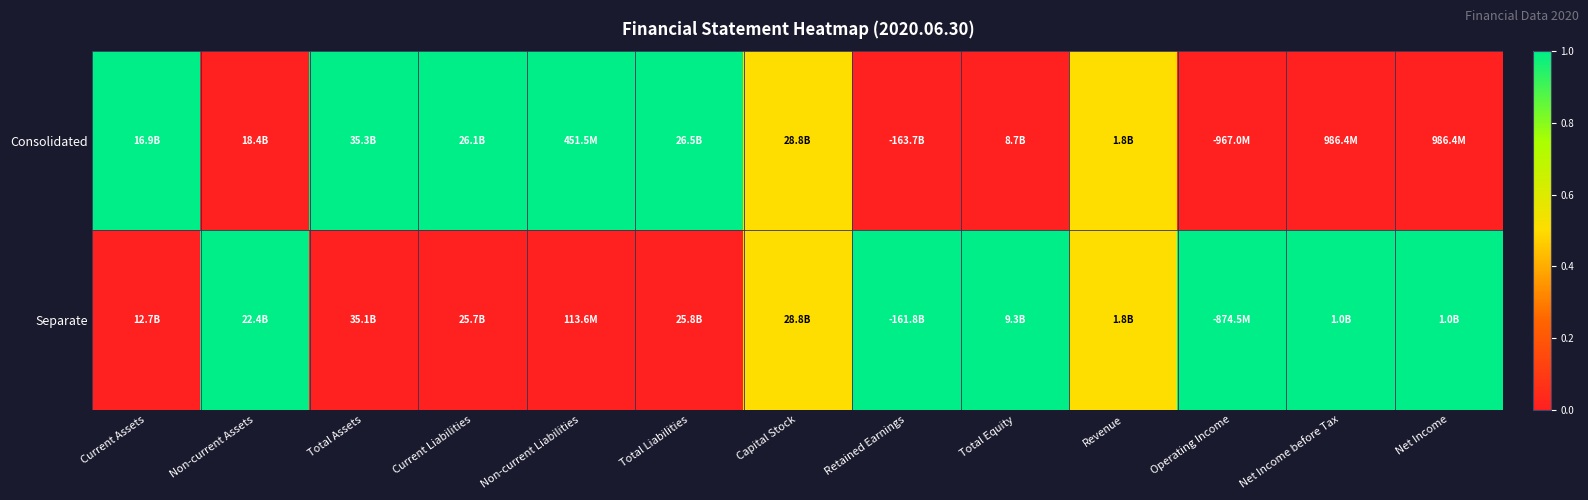

Rank the series by their average value, from lowest to highest.

Consolidated, Separate